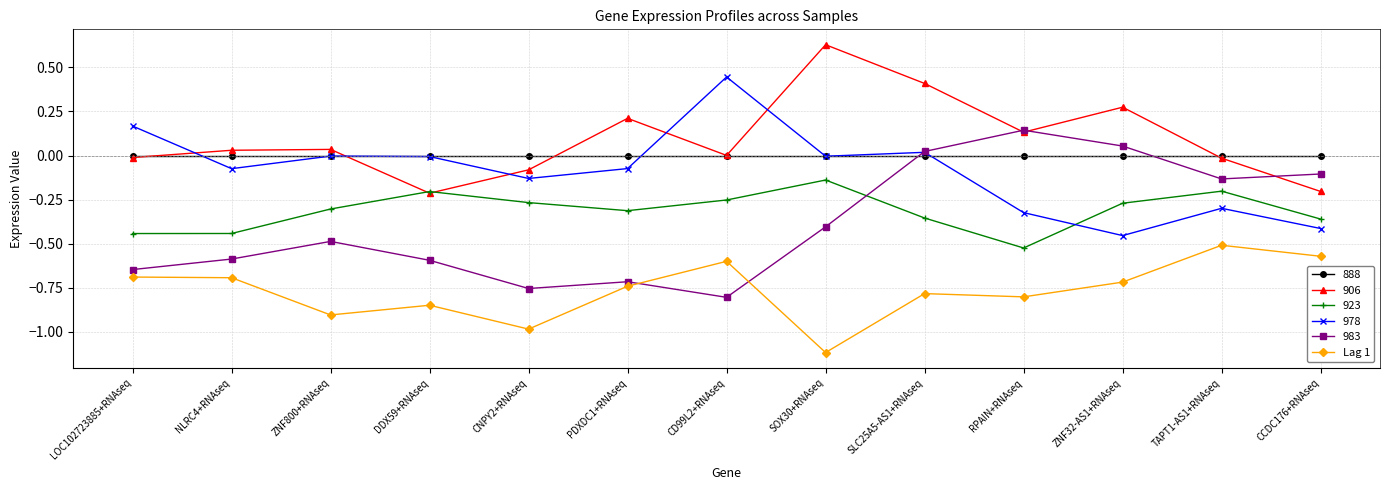

How many series are shown in this chart?

6